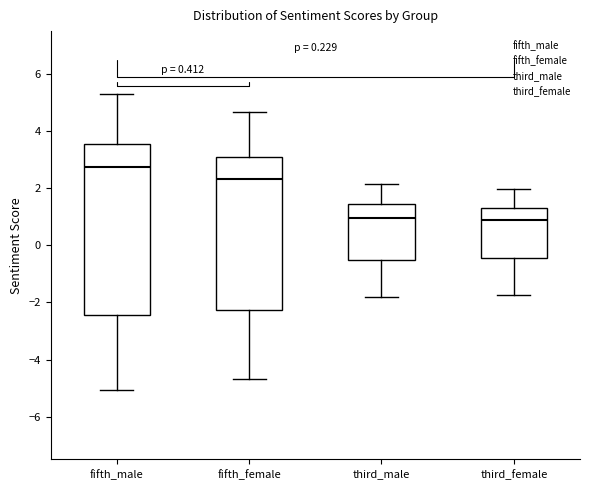

Comparing the boxes themselves (not the whiskers), which one is the tallest?

fifth_male